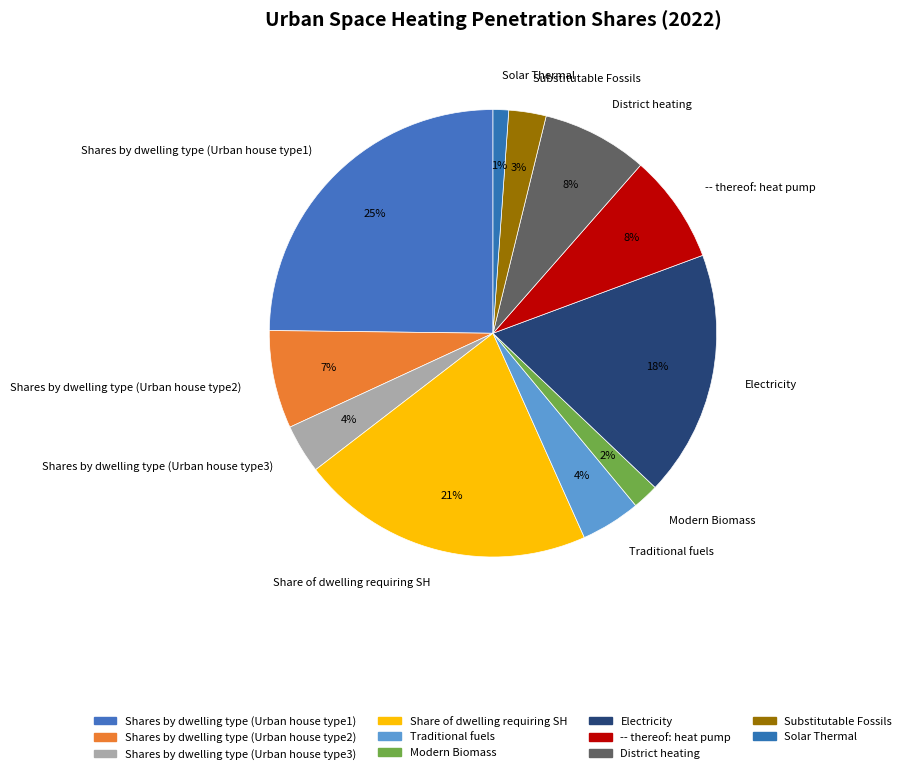

Is the sum of Substitutable Fossils and Shares by dwelling type (Urban house type2) greater than half?

No